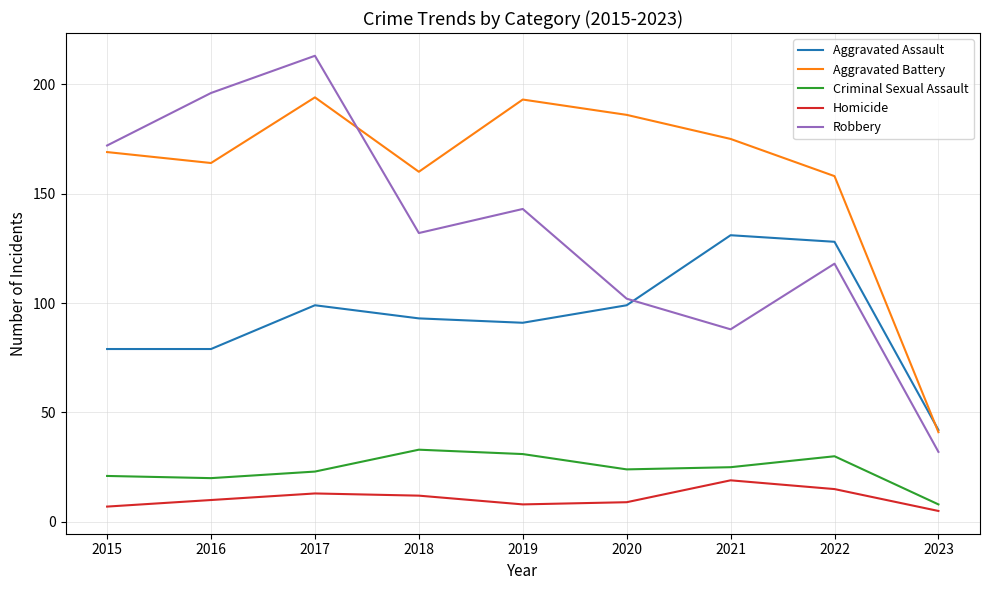

Reading right to left, what are all the values shown in this chart?

Aggravated Assault: 2023=42	2022=128	2021=131	2020=99	2019=91	2018=93	2017=99	2016=79	2015=79
Aggravated Battery: 2023=41	2022=158	2021=175	2020=186	2019=193	2018=160	2017=194	2016=164	2015=169
Criminal Sexual Assault: 2023=8	2022=30	2021=25	2020=24	2019=31	2018=33	2017=23	2016=20	2015=21
Homicide: 2023=5	2022=15	2021=19	2020=9	2019=8	2018=12	2017=13	2016=10	2015=7
Robbery: 2023=32	2022=118	2021=88	2020=102	2019=143	2018=132	2017=213	2016=196	2015=172